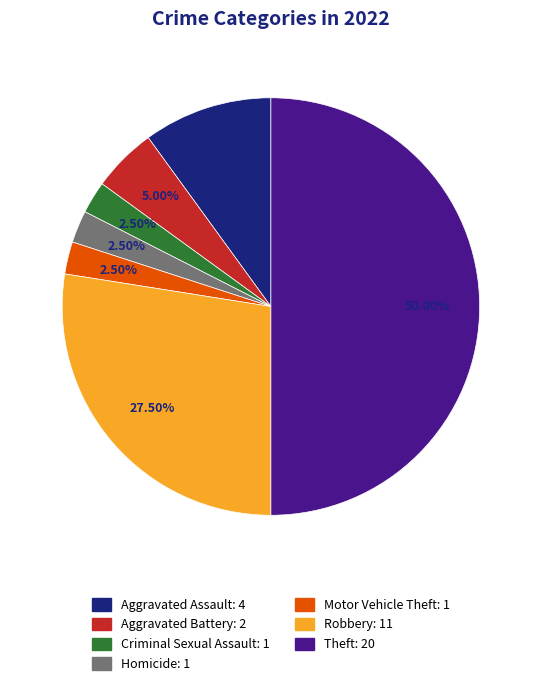

Count the number of slices in the pie.

7